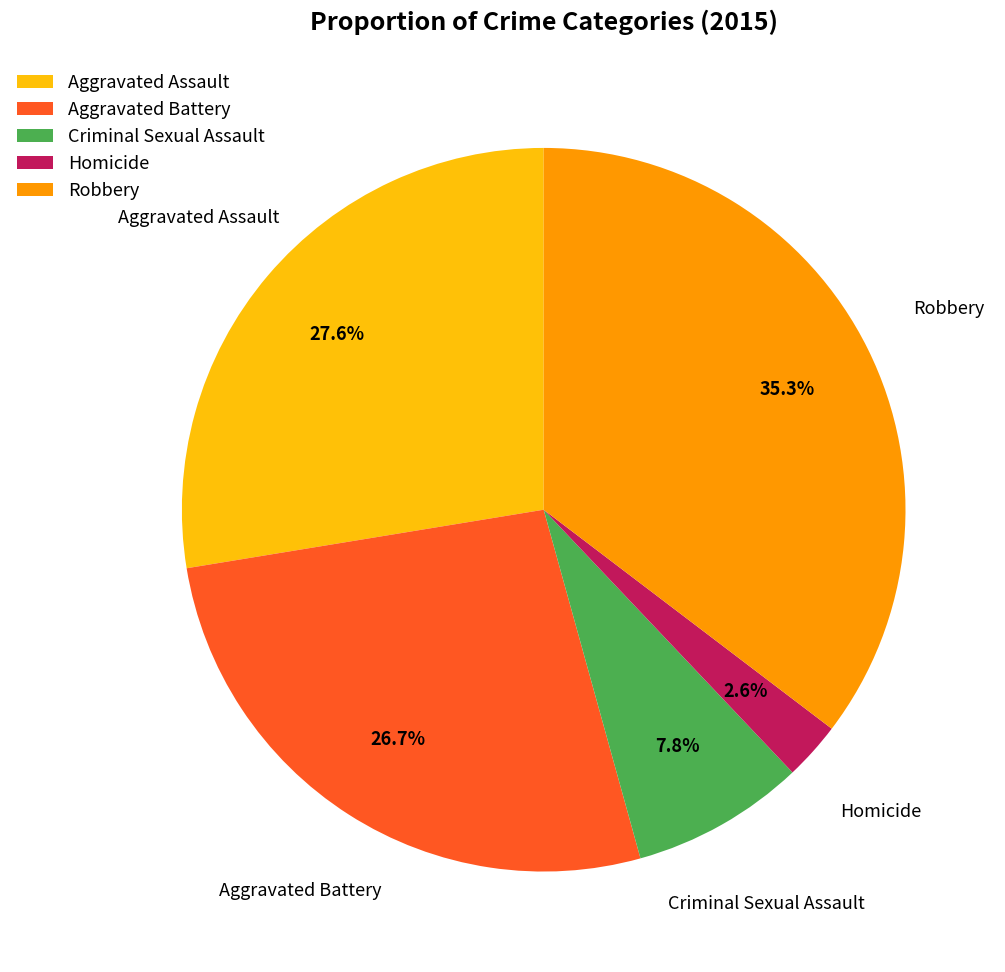

What is the smallest slice in the pie chart?

Homicide